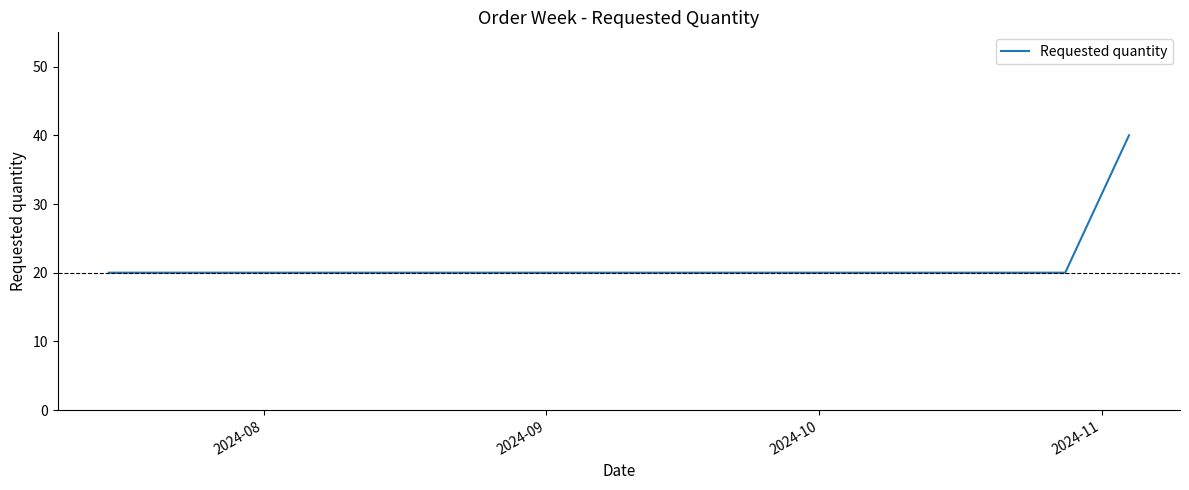

What is the maximum value shown in the chart?

40